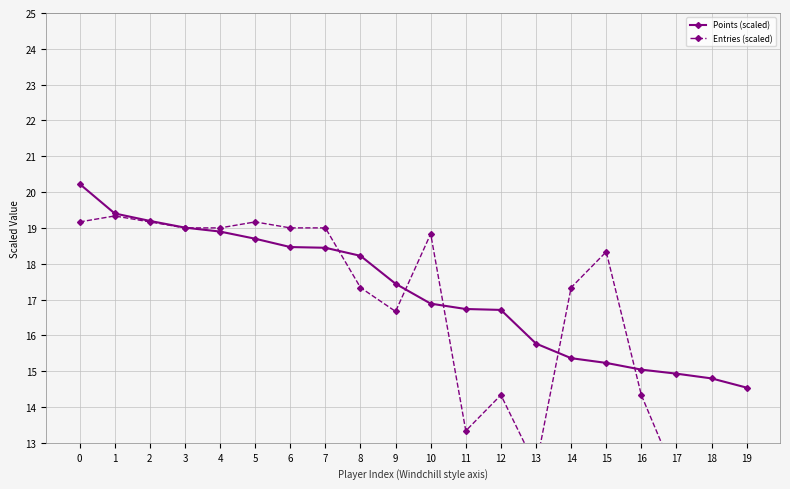

True or false: Points (scaled) has more than 0 points higher than both neighbors.

False